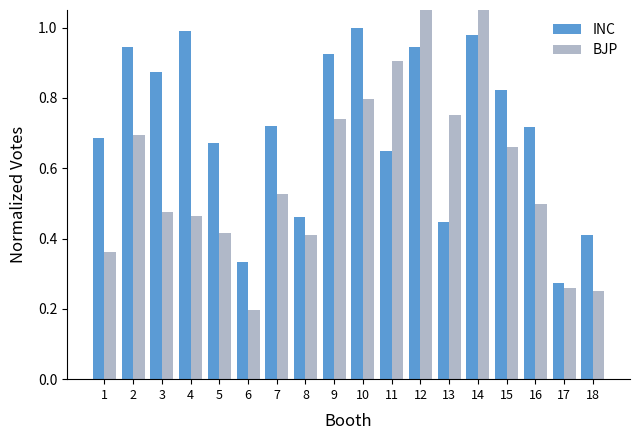

What value does the BJP series have at 15?

0.7